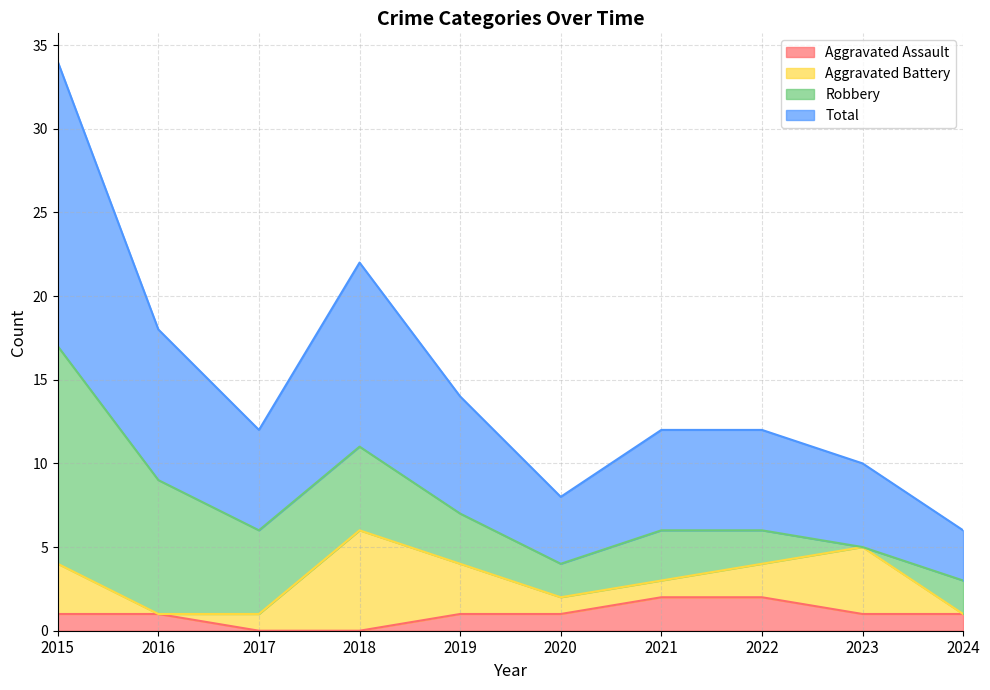

What is the sum of all Aggravated Assault values?

10